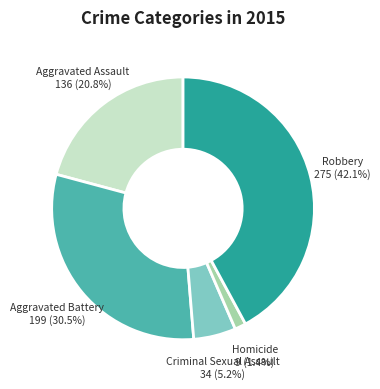

How many slices are in this pie chart?

5